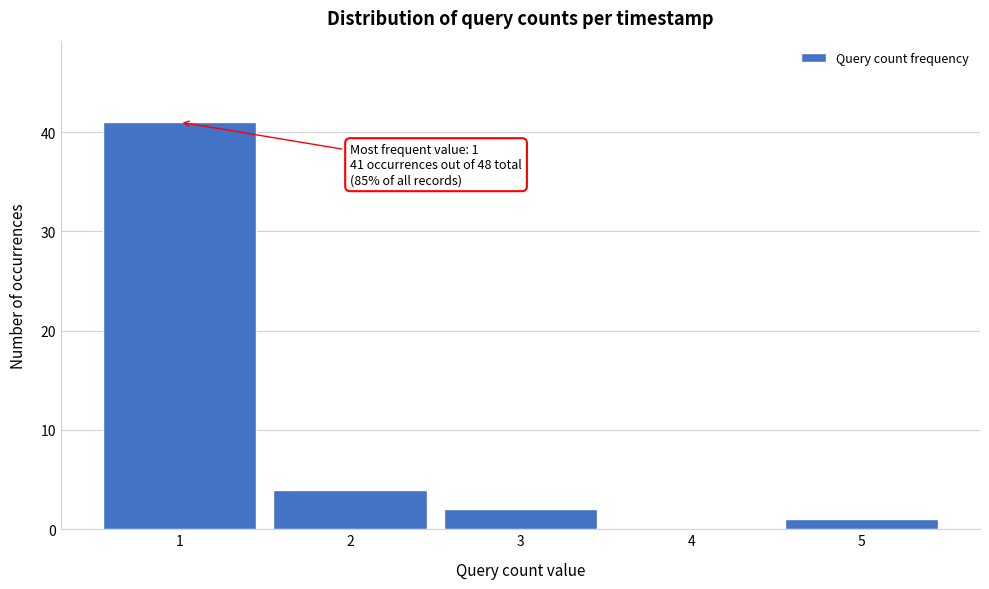

Which range on the x-axis has the tallest bar?

0.5 to 1.5